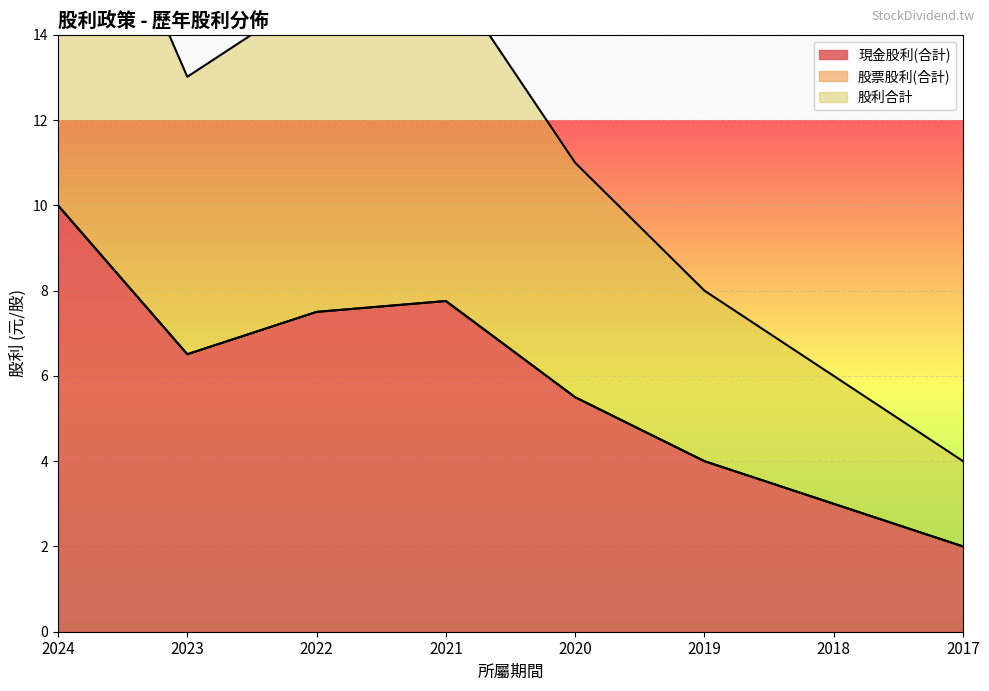

How many interior local peaks does the 現金股利(合計) series have?

1